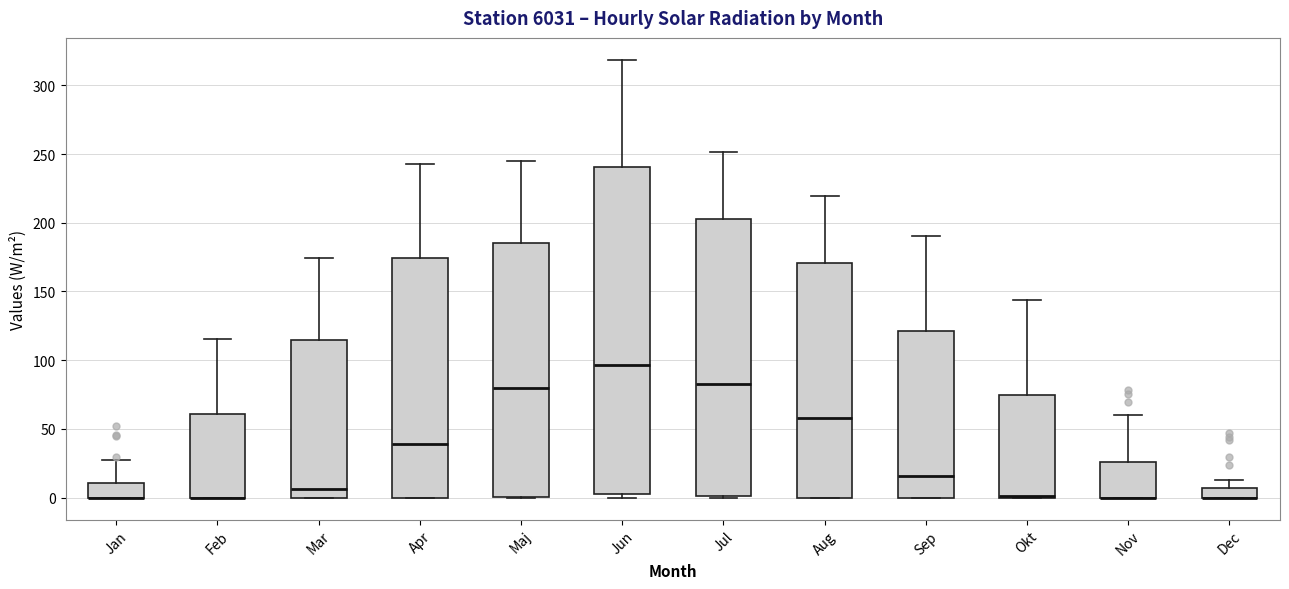

Where is the lower edge of the box for Jul on the y-axis? The values are not printed on the chart, so give them approximately, as read against the axis.

0